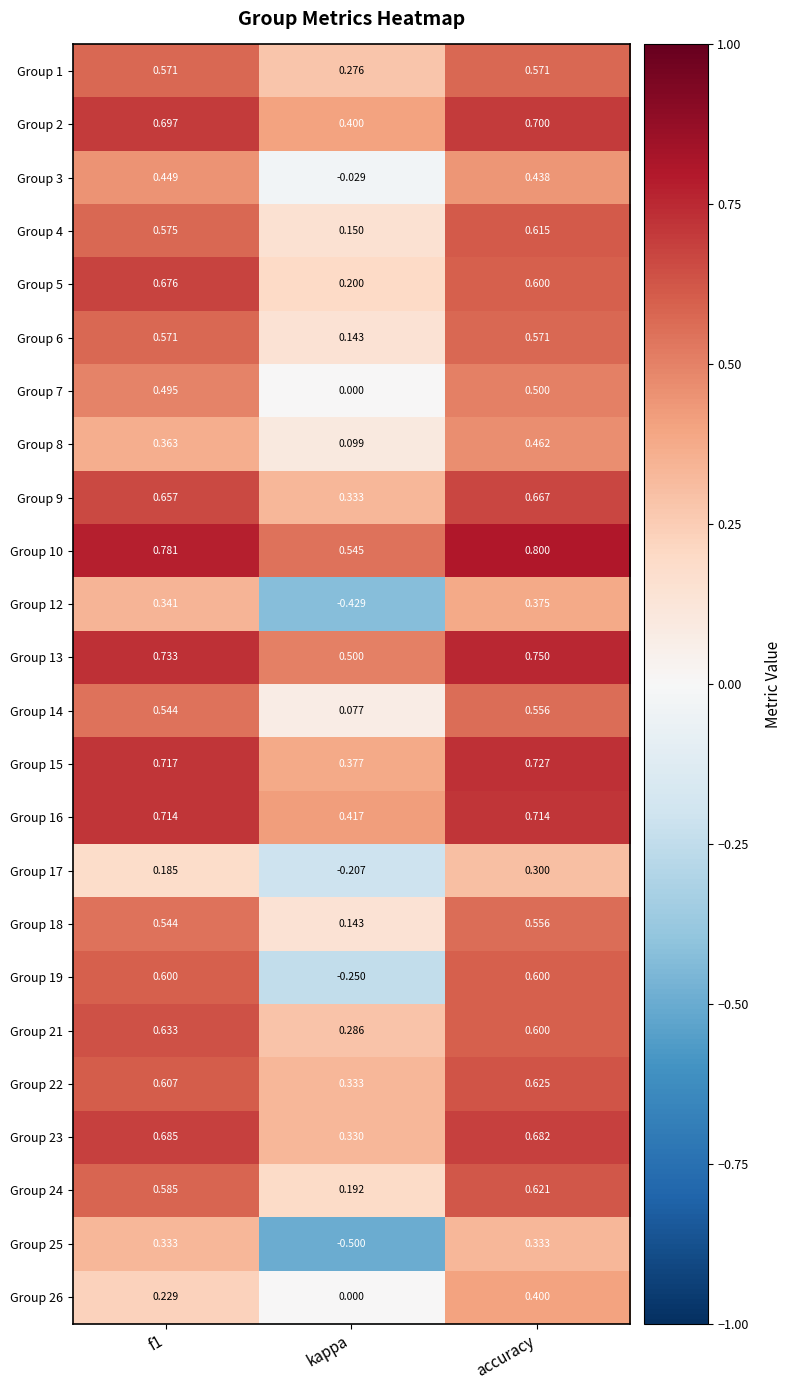

At which label is Group 26 closest to 0?

kappa